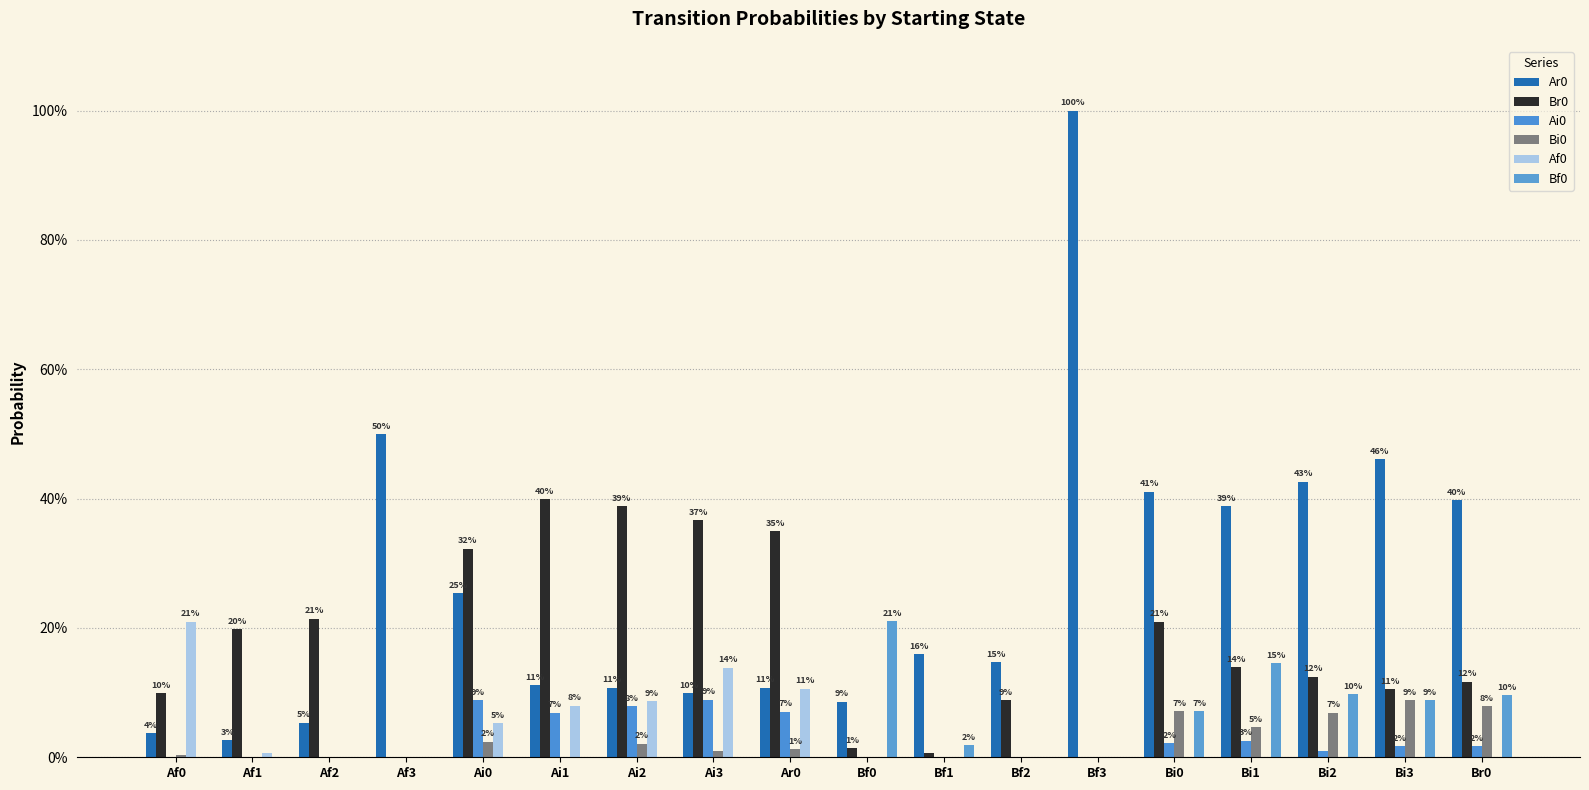

Are the bars grouped side by side (vs. stacked)?

Yes